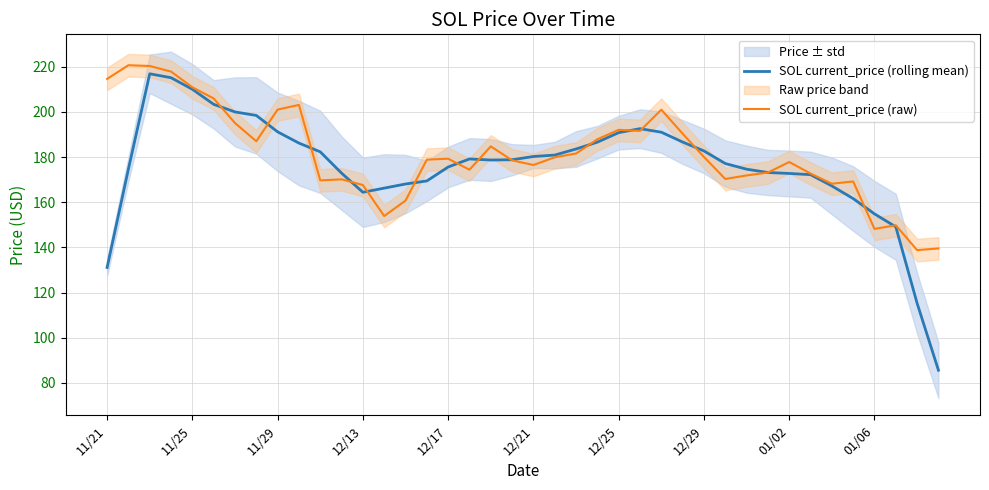

Between 19 and 37, which series saw the biggest shift?

SOL current_price (rolling mean)